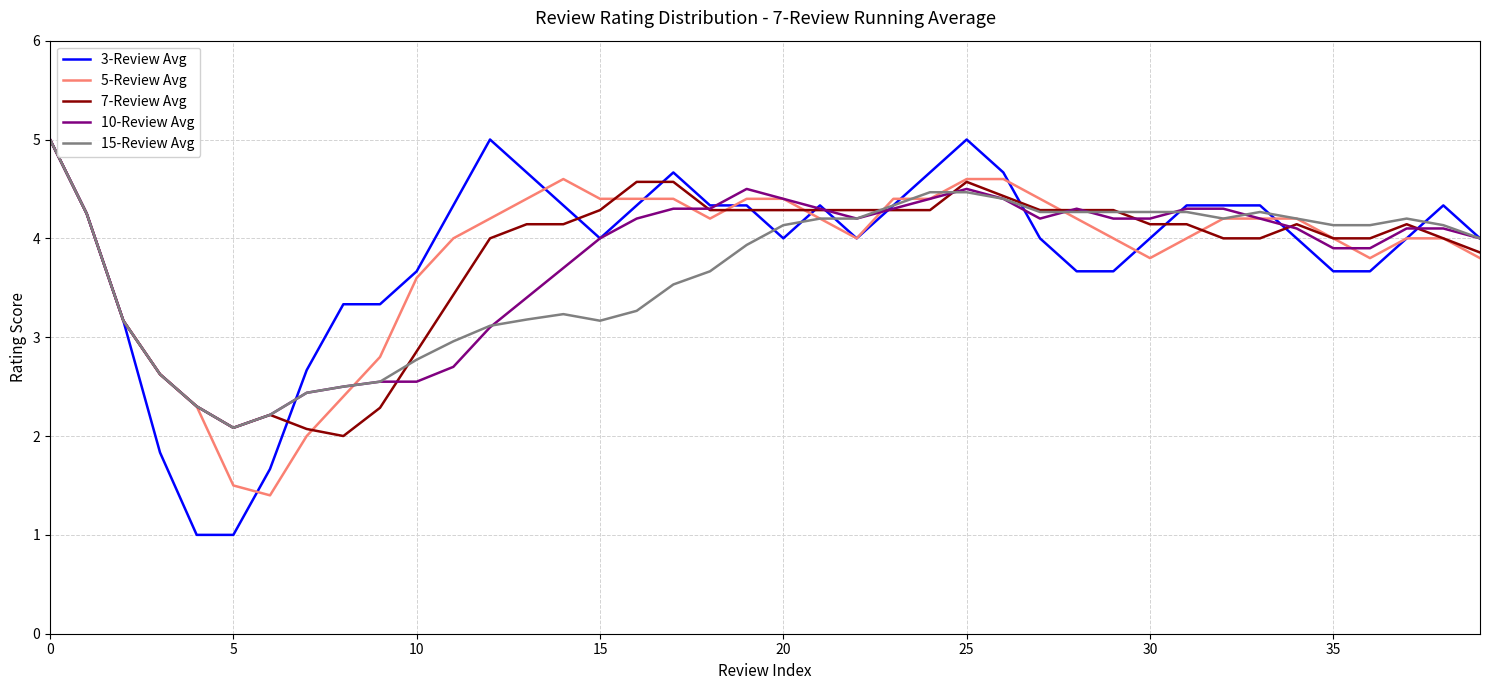

What is the minimum value for 5-Review Avg?

1.4